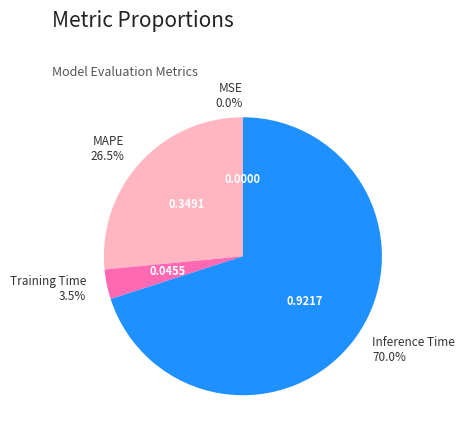

What percentage is NOT represented by MAPE?

73.5%